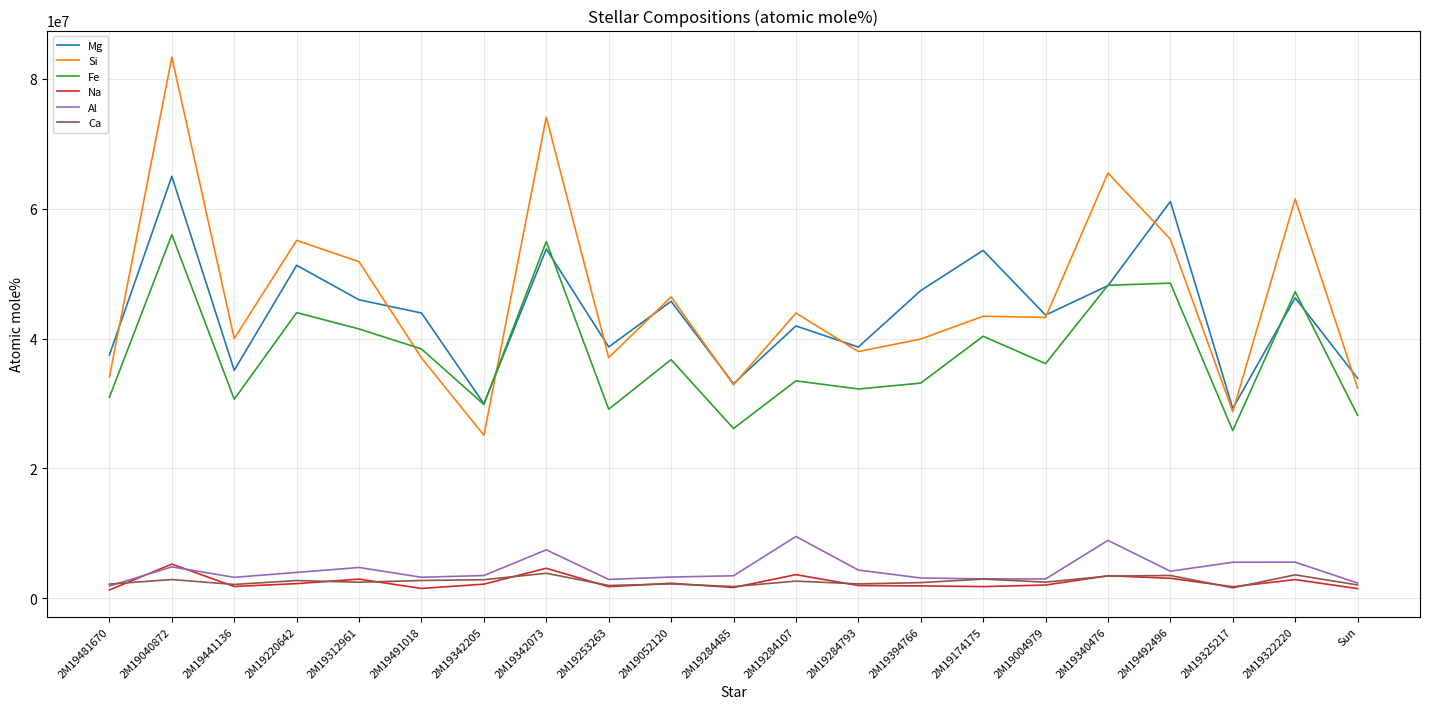

At how many categories does at least one series exceed 59963025?

5